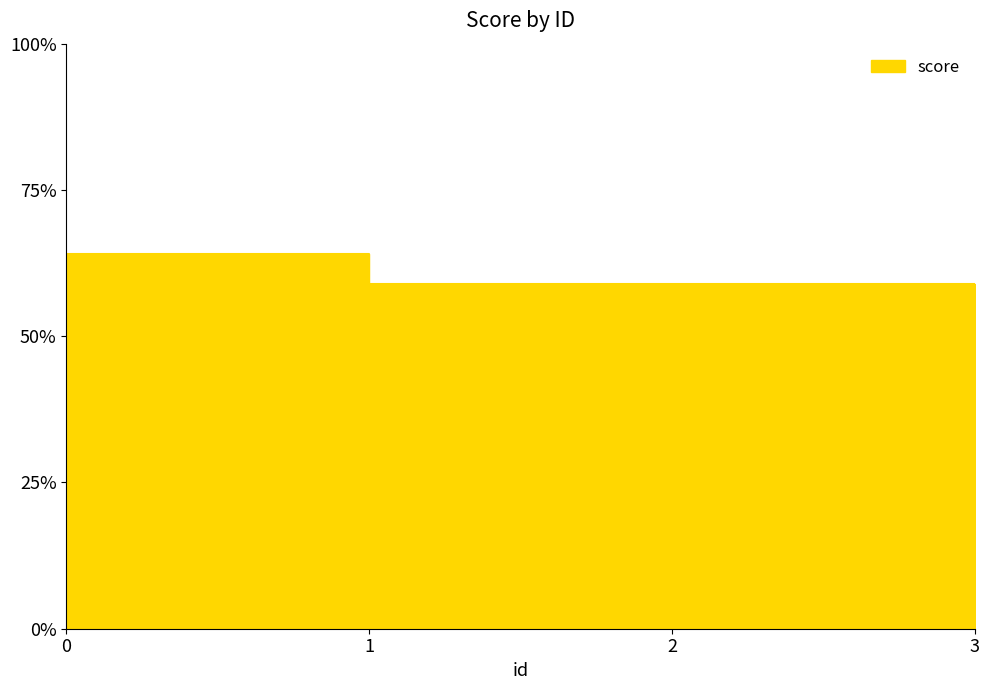

What is the change in value from 0 to 1?

-5